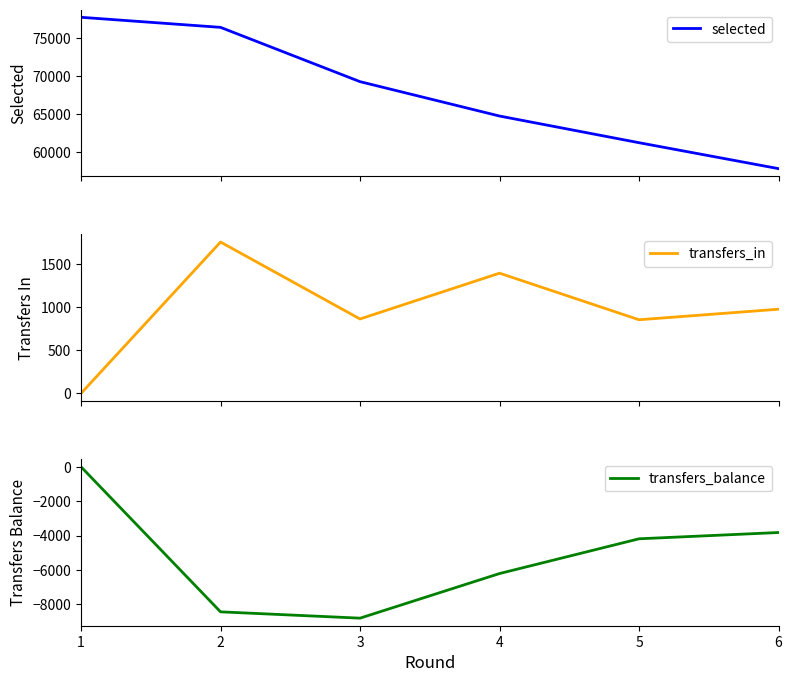

How many categories are shown in the chart?

6